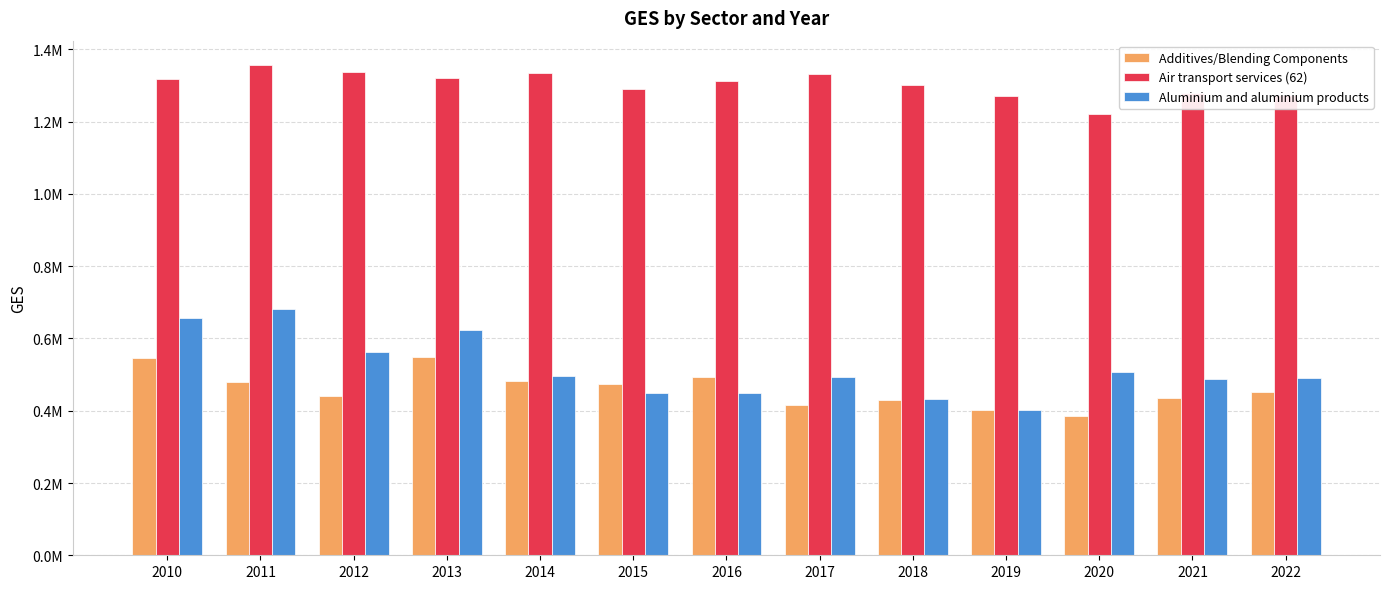

Which series has the largest total across all categories?

Air transport services (62)